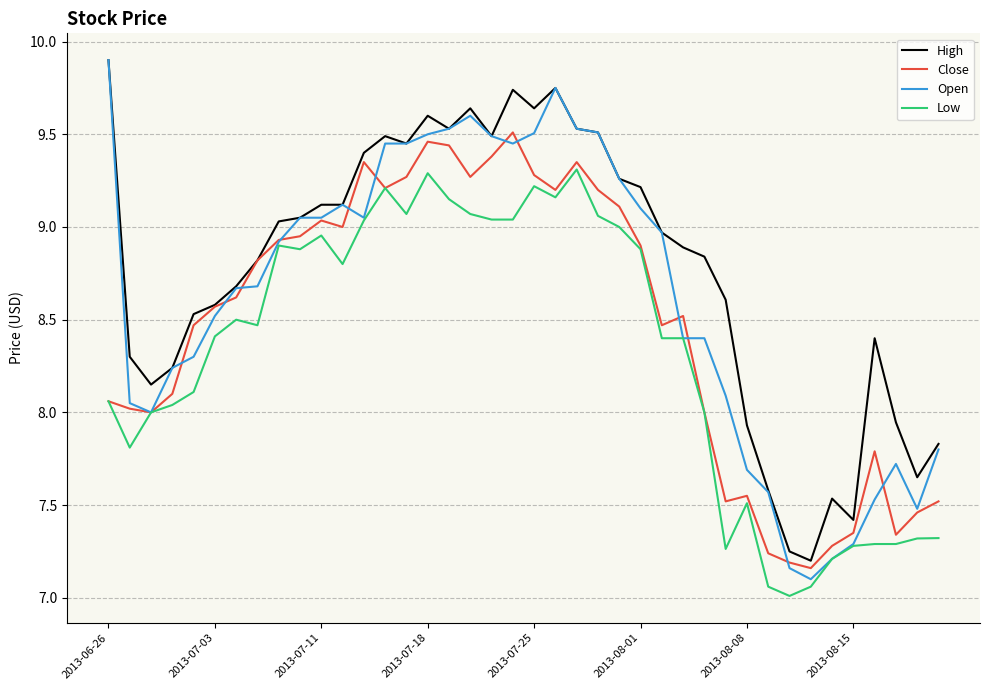

List the series in order of their overall mean, highest first.

High, Open, Close, Low